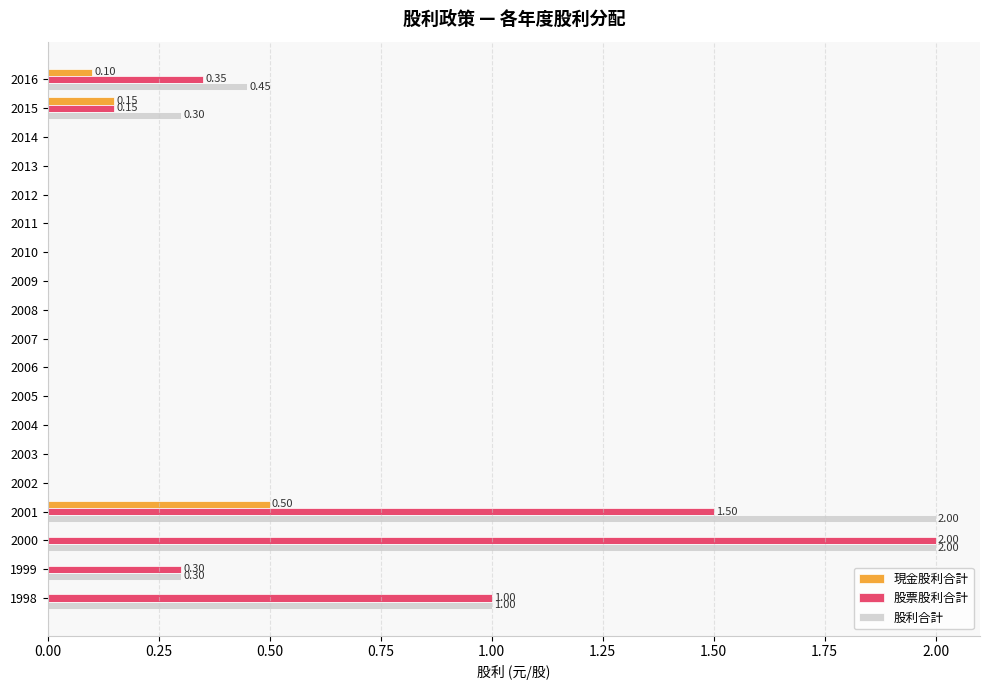

Is the value of 股利合計 at 2016 greater than the value of 股票股利合計 at 2013?

Yes